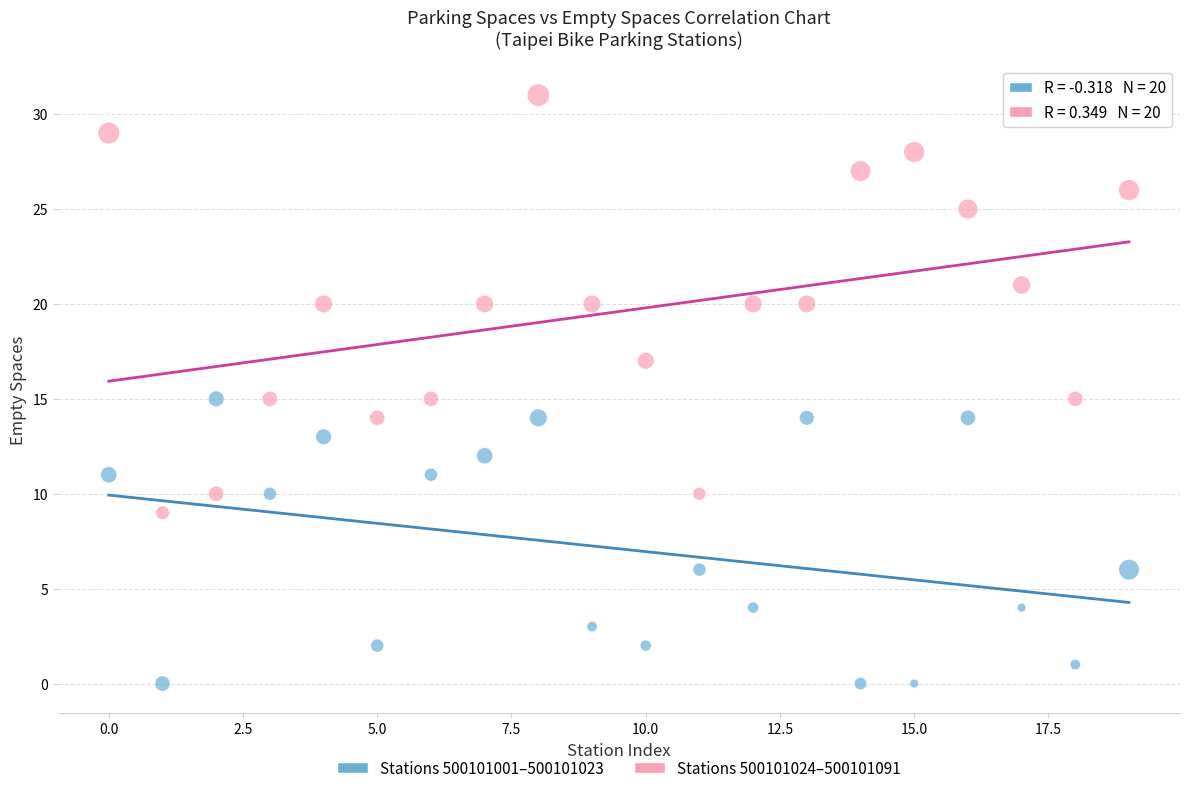

Which series has the largest Y range (max minus min)?

Stations 500101024–500101091